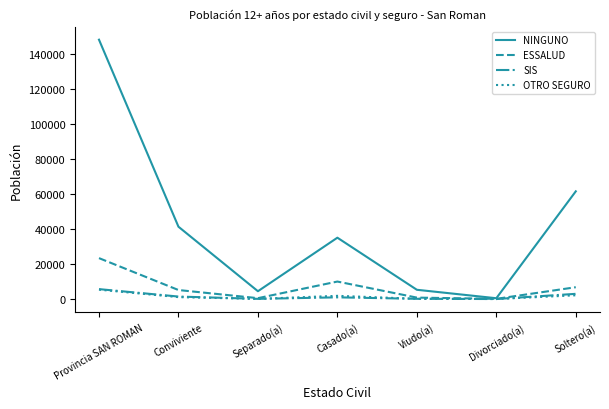

What is the lowest value of the ESSALUD series?

122